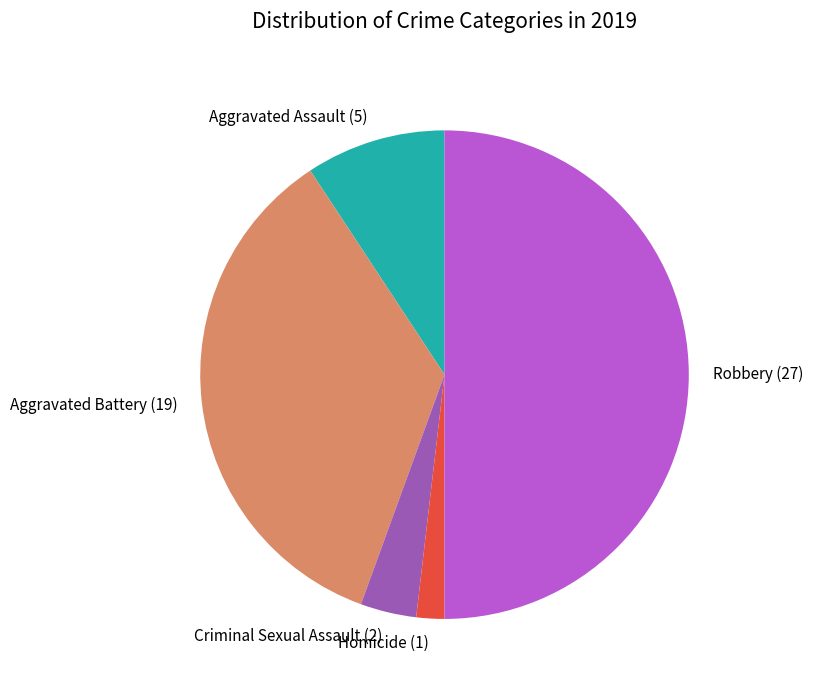

Rank the categories by value from highest to lowest.

Robbery, Aggravated Battery, Aggravated Assault, Criminal Sexual Assault, Homicide